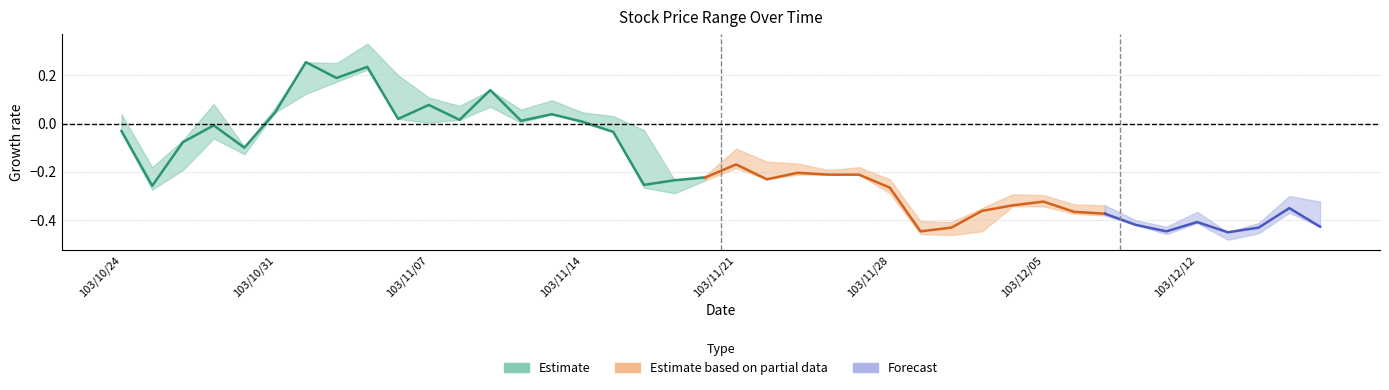

Is it true that close equals 3.5 at 103/10/30?

False